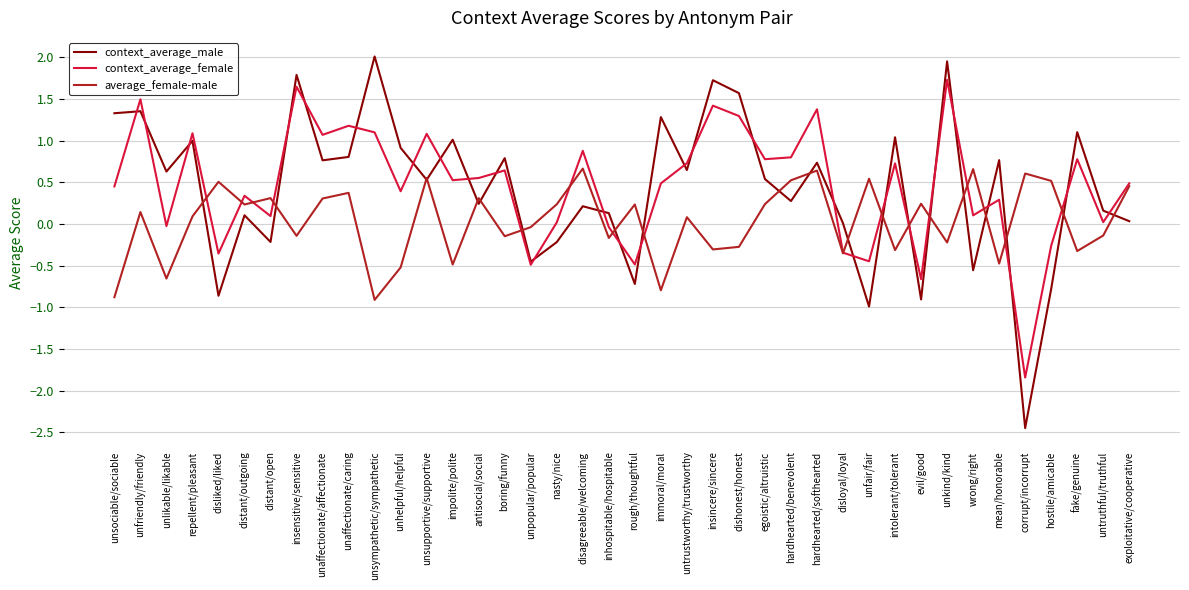

What is the difference between the second highest and minimum values in the context_average_male series?

4.4